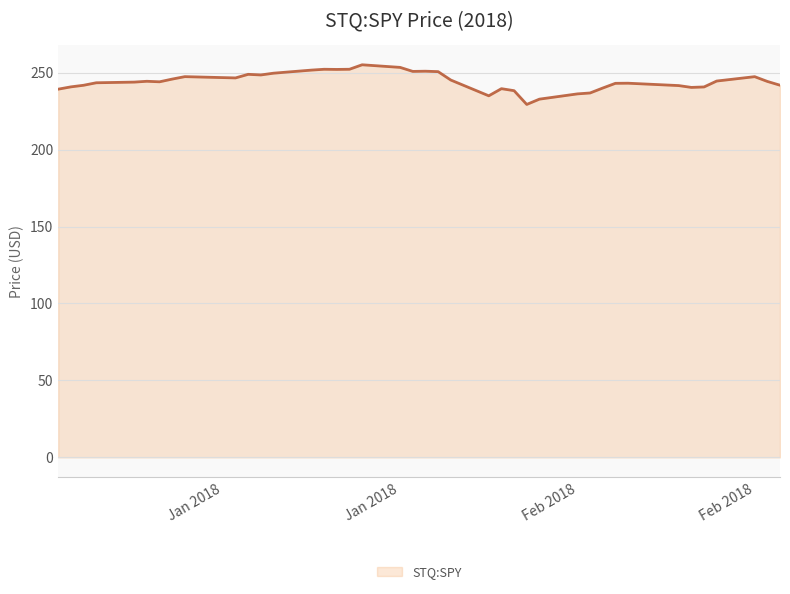

What is the difference between the maximum and second lowest values?

22.3